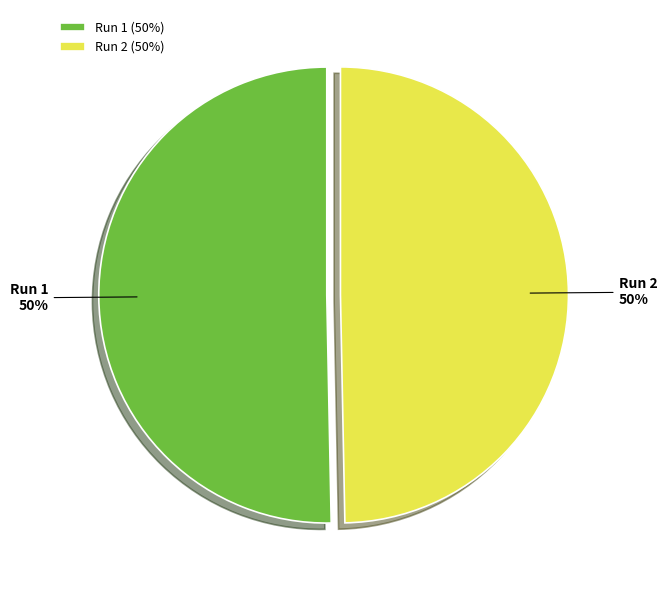

True or false: Run 2 accounts for 61% of the total.

False